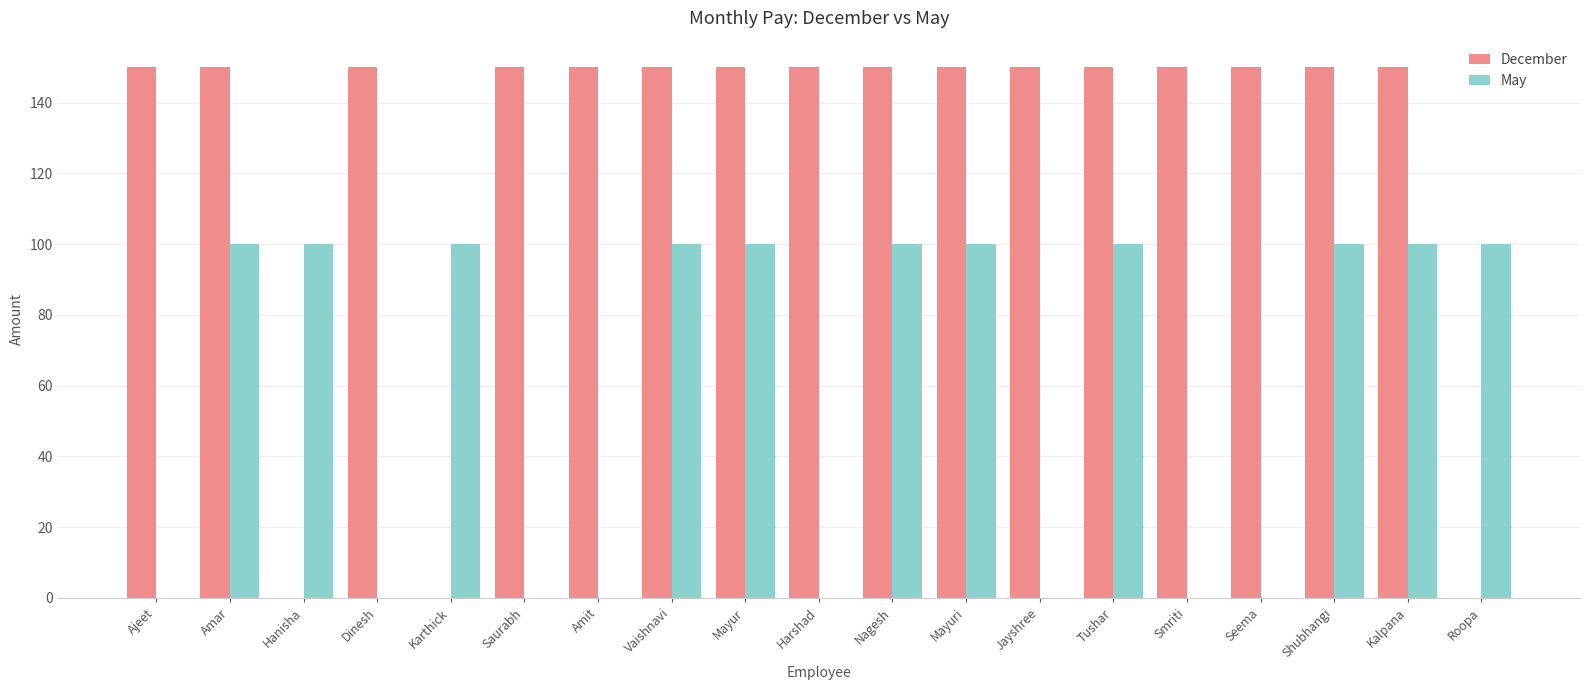

How many series are shown in this chart?

2